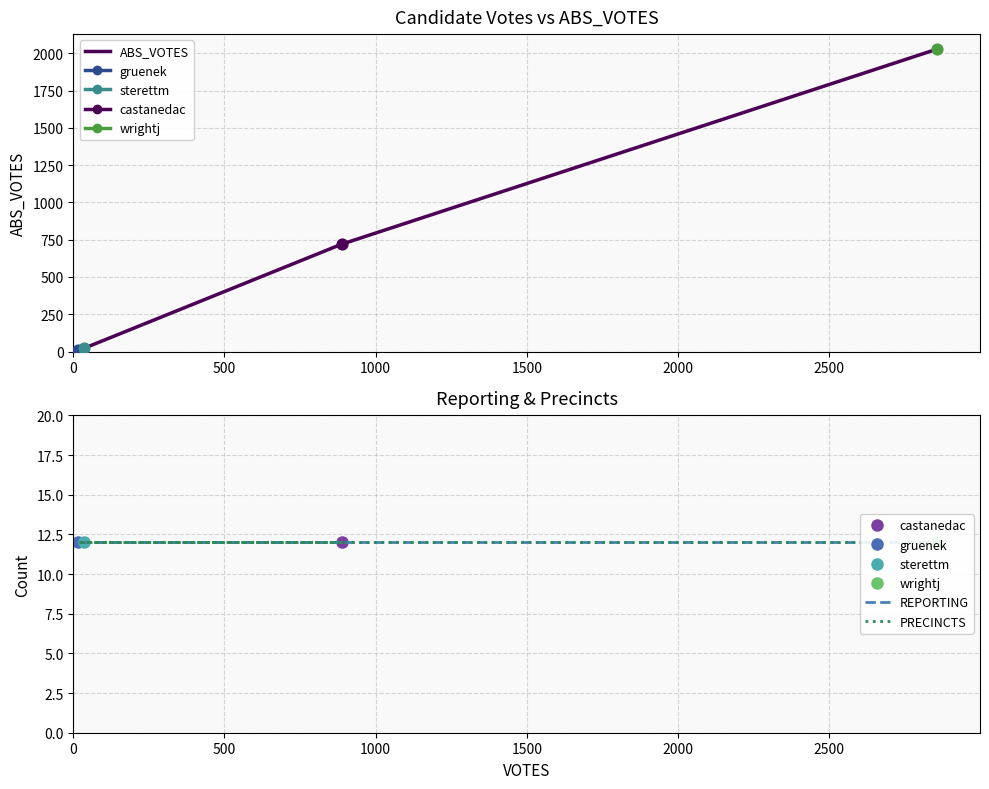

True or false: ABS_VOTES has more than 0 interior local peaks.

False